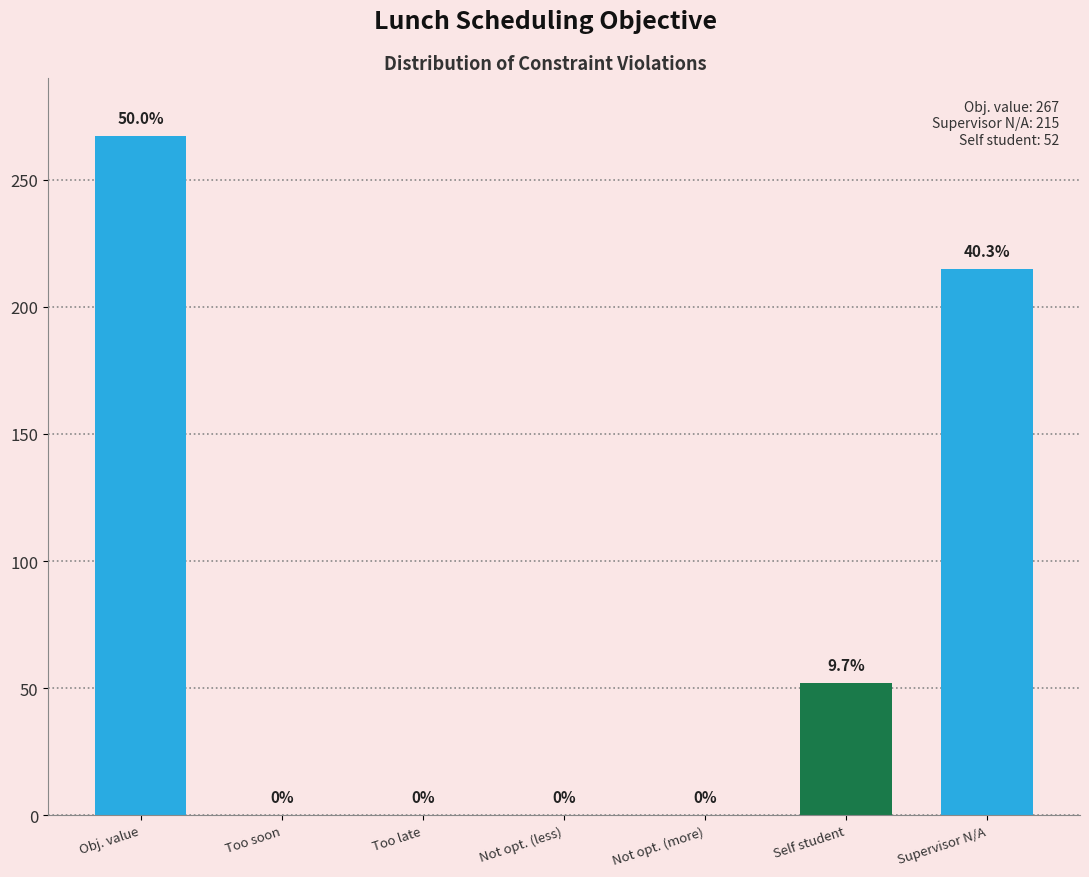

Is it true that the value at President self student is 52?

True